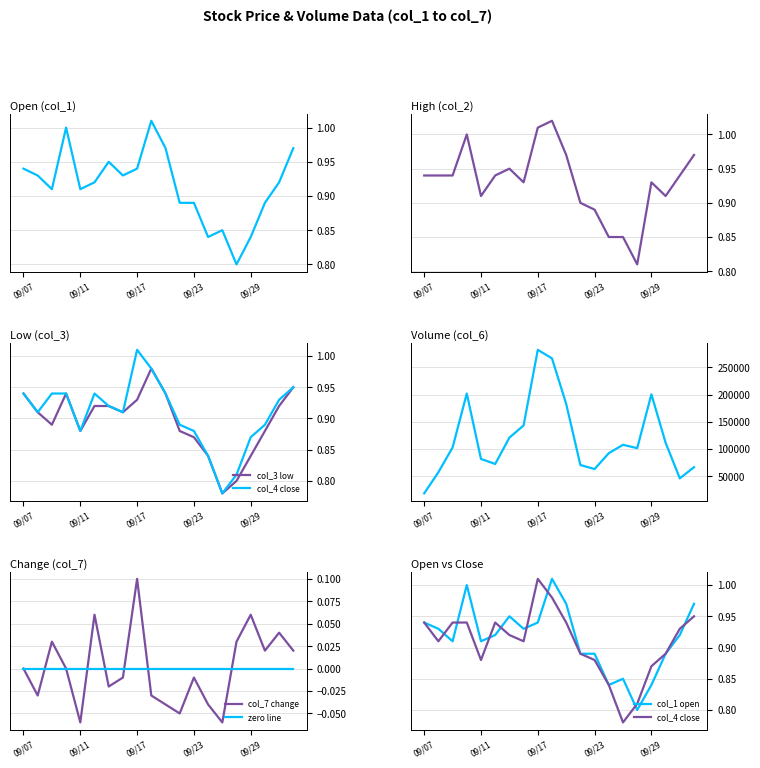

True or false: zero line has a value of 0.0 at 09/17.

True